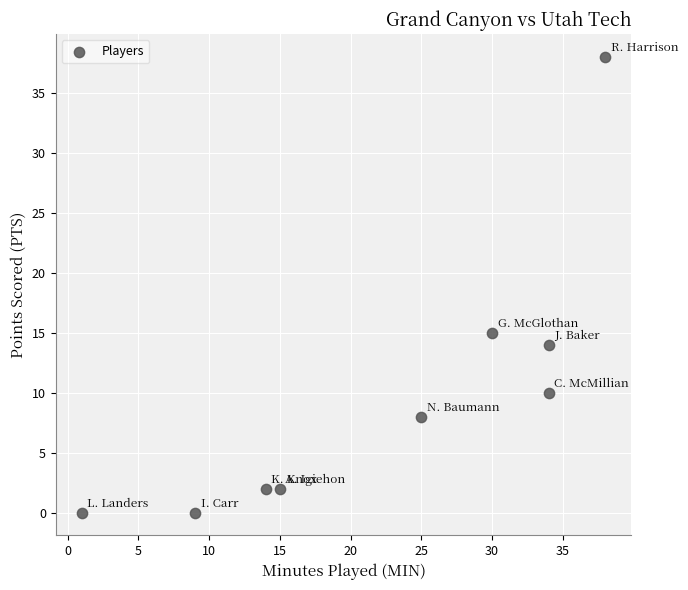

What Y value in the scatter plot is closest to 19?

15